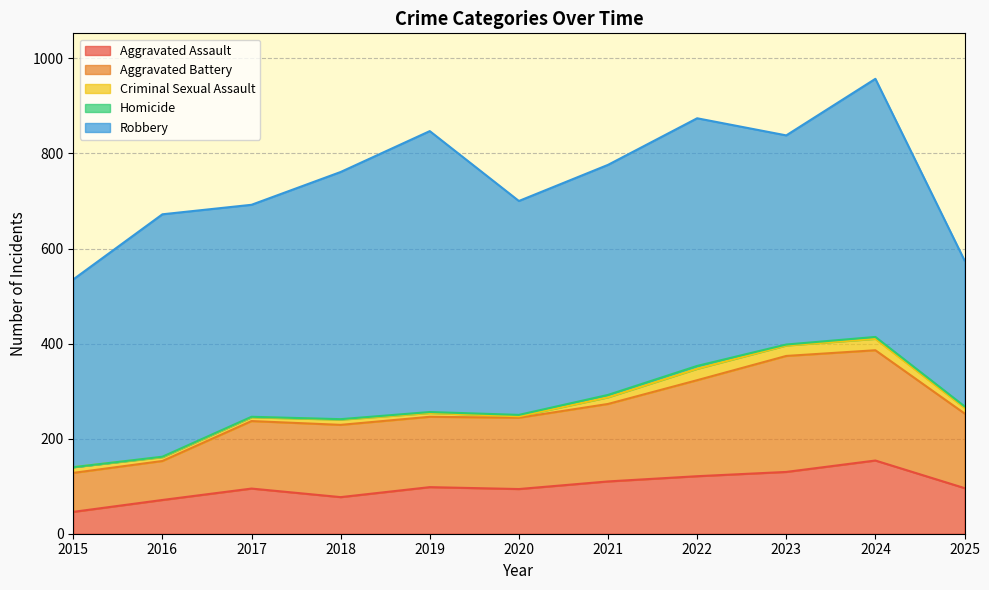

Is it true that Aggravated Assault equals 174 at 2021?

False